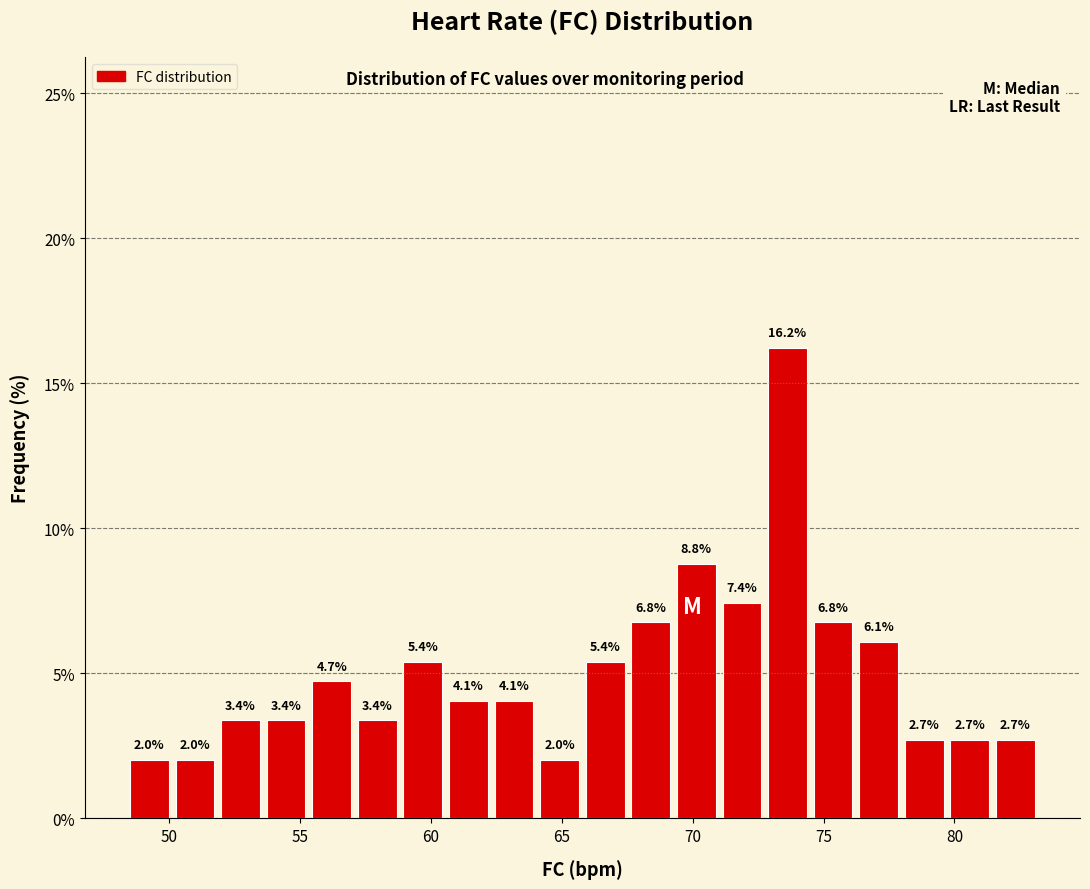

Read against the x-axis, roughly where is the centre of the tallest bar?

73.5